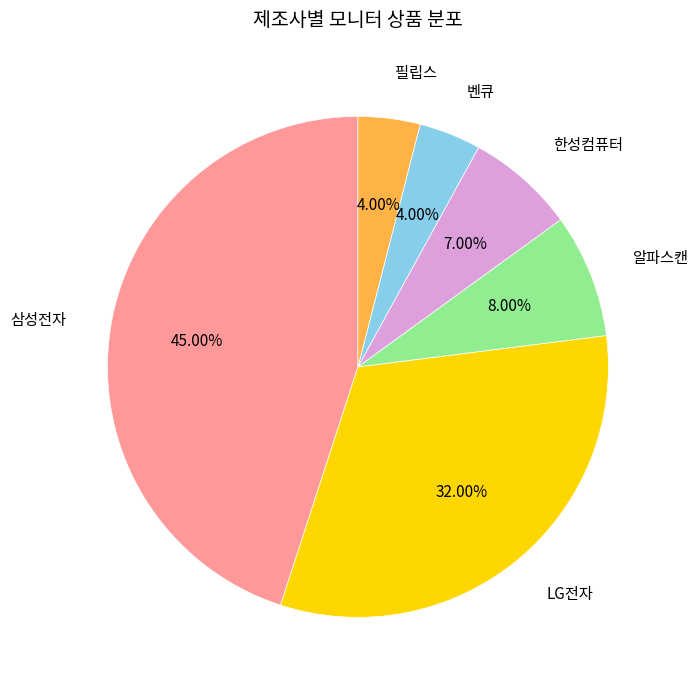

To the nearest percent, what is the average slice percentage?

17%